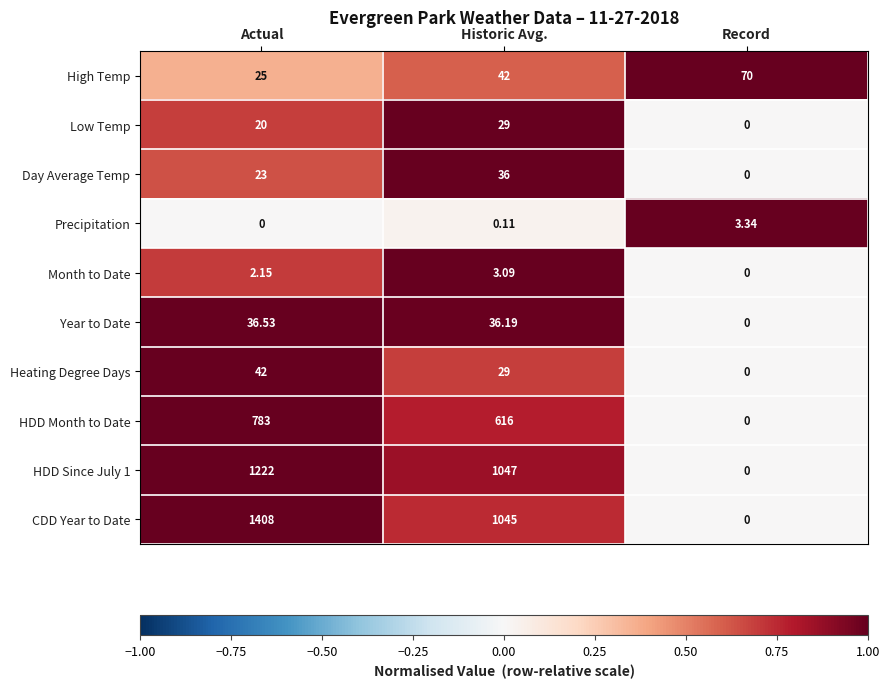

What is the spread (max minus min) of values at Historic Avg.?

1046.9